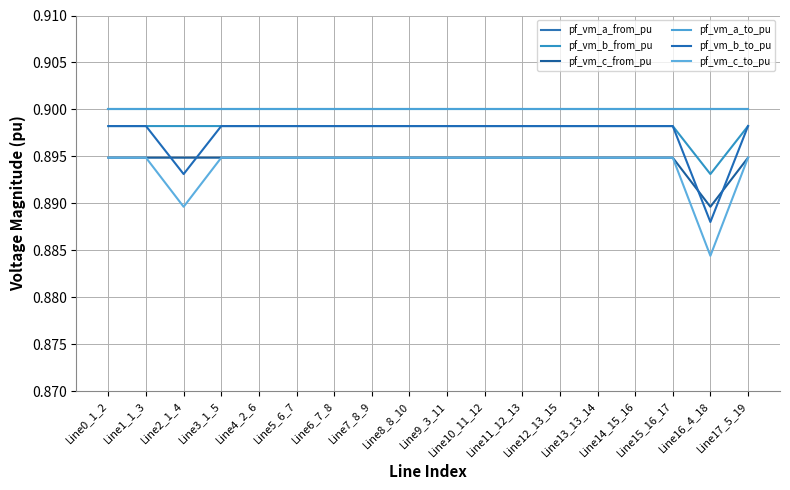

Is this an area chart (filled region under the line)?

No